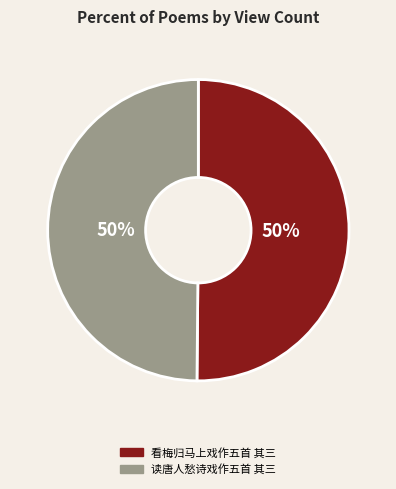

What percentage is the 读唐人愁诗戏作五首 其三 slice, to the nearest percent?

50%